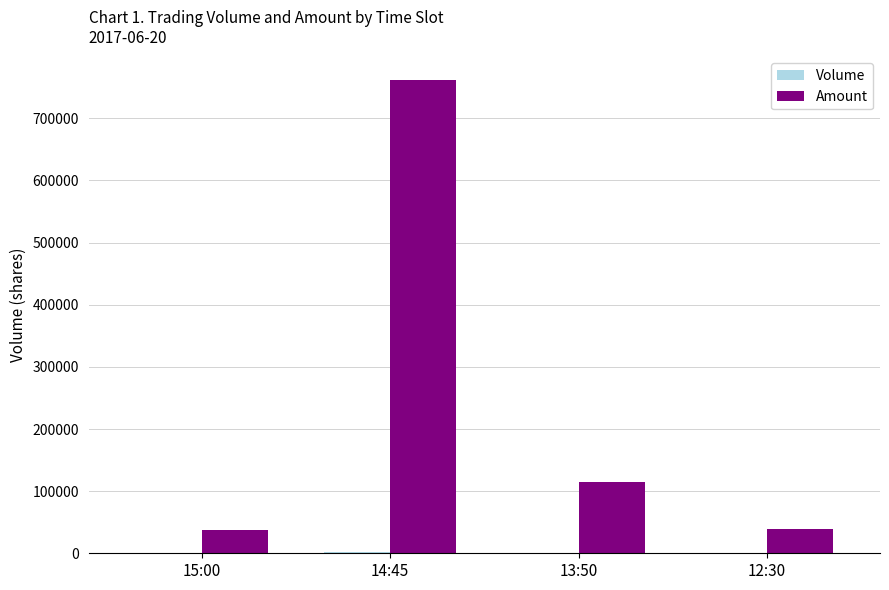

What is the sum of all Amount values?

952700